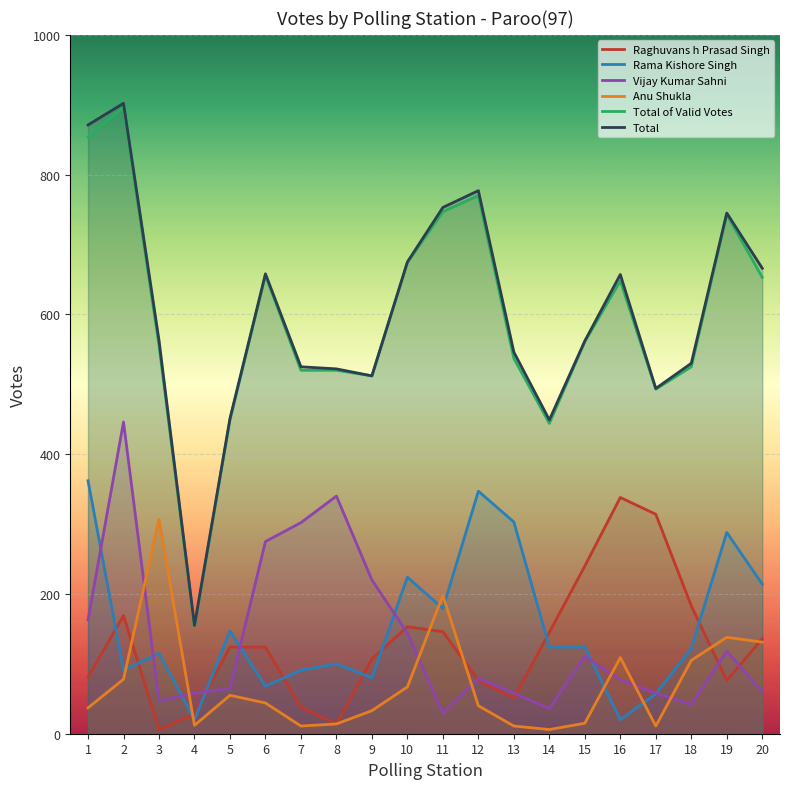

Read the Vijay Kumar Sahni value at 4, to the nearest 10.

60